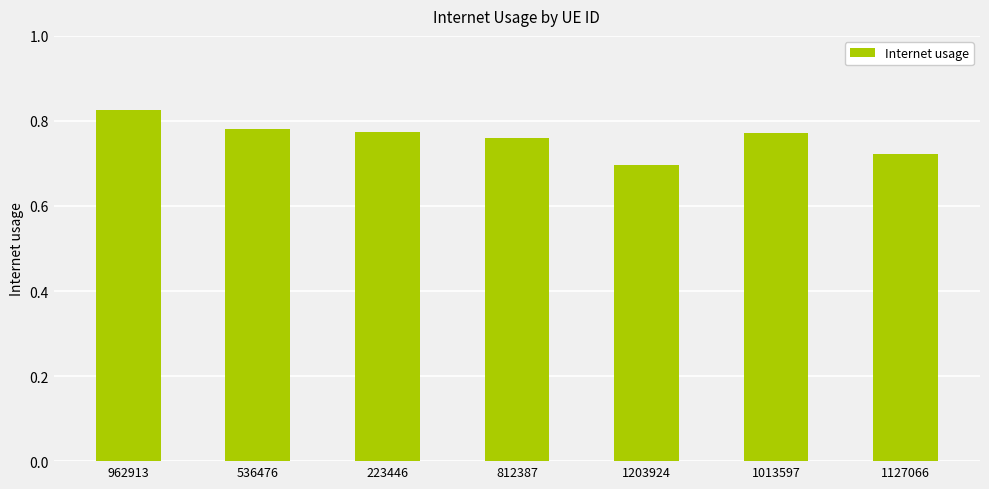

At which category does the chart reach its peak across all series?

962913